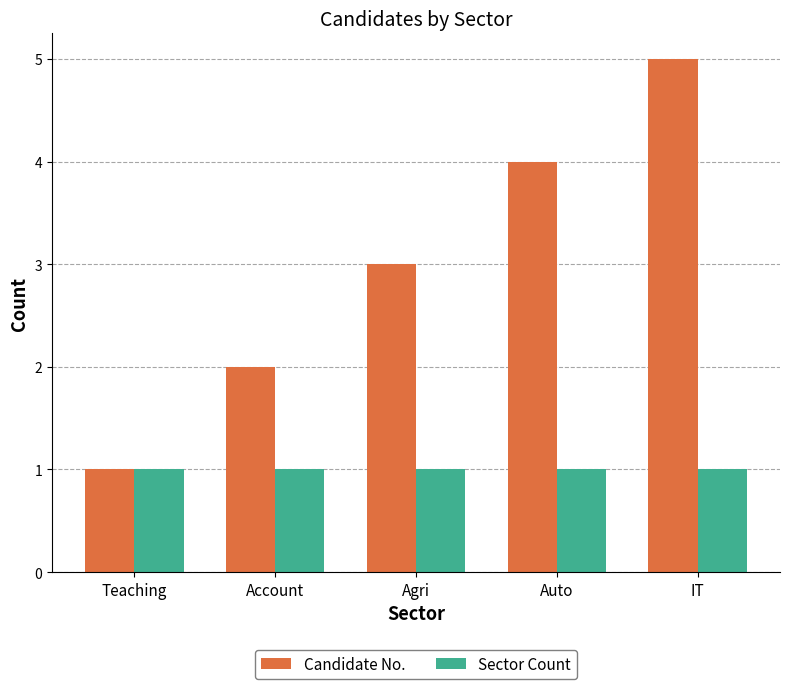

Does the chart contain stacked bars?

No